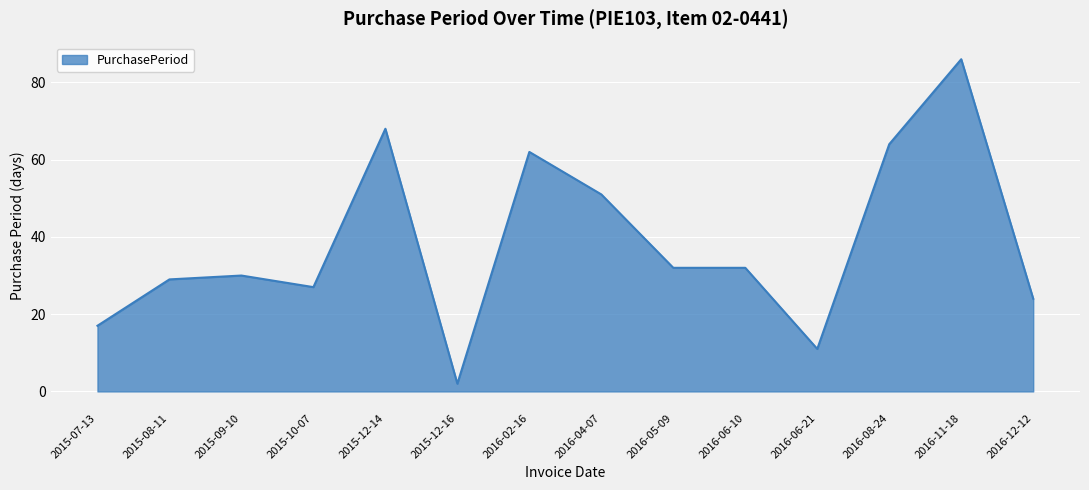

What is the sum of the values at 2016-12-12 and 2016-06-10?

56